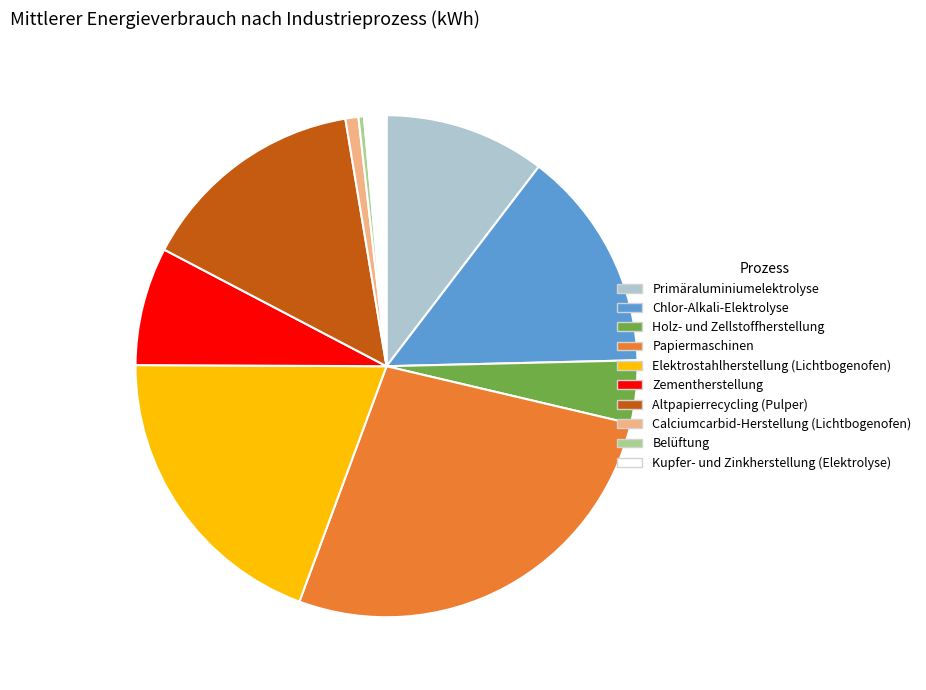

Count the number of slices in the pie.

10